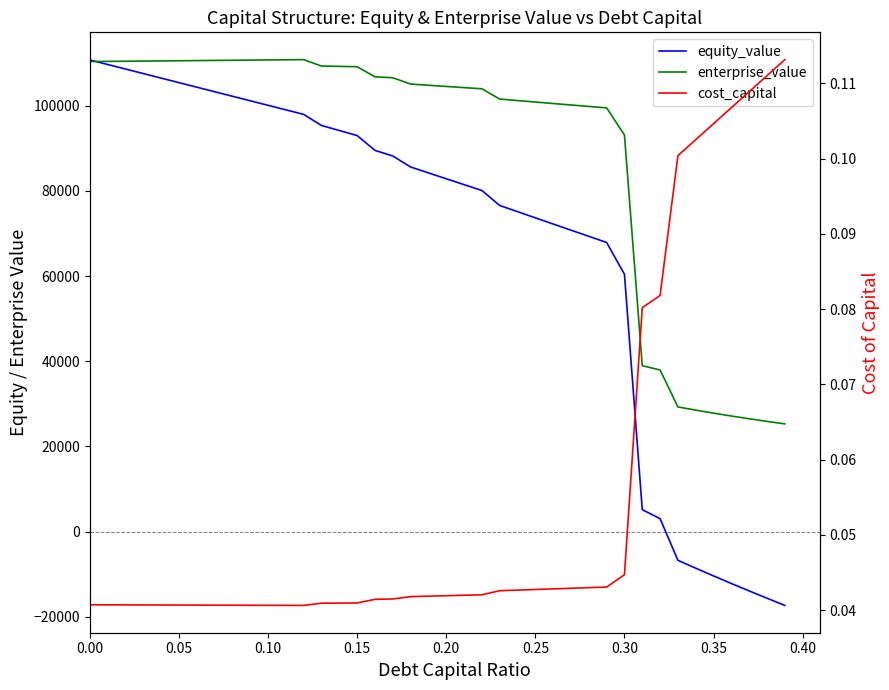

How many intersections are there between enterprise_value and equity_value?

1